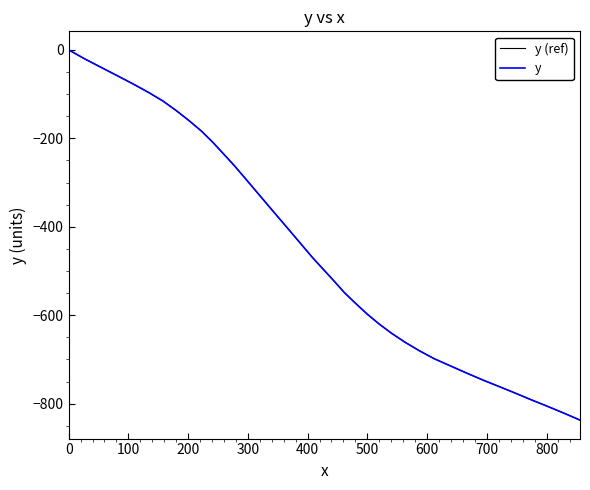

Does the chart display data point markers on the line(s)?

No